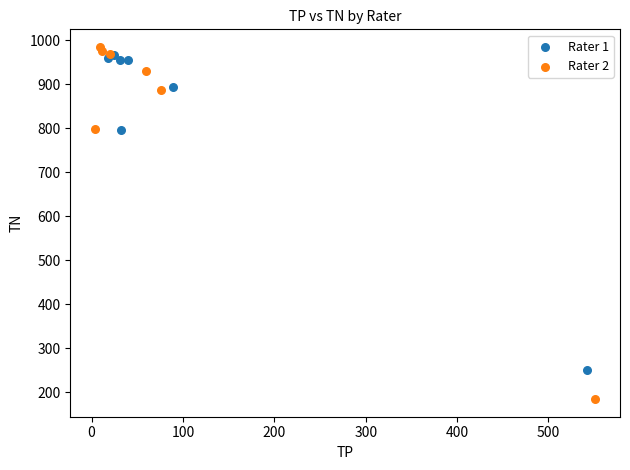

Which series contains the lowest Y value?

Rater 2